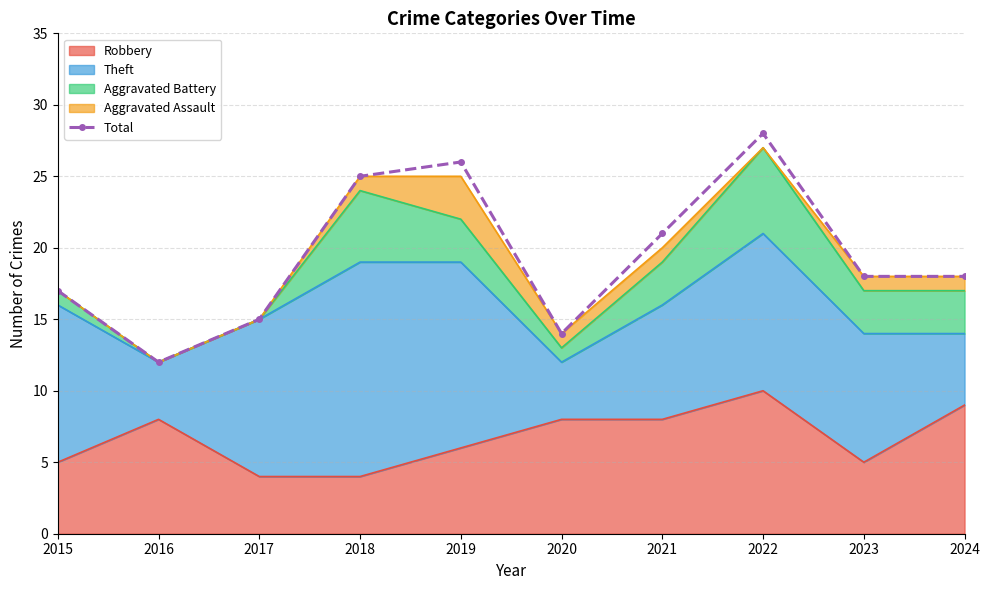

List the labels in order of value, largest first.

2022, 2019, 2018, 2021, 2023, 2024, 2015, 2017, 2020, 2016